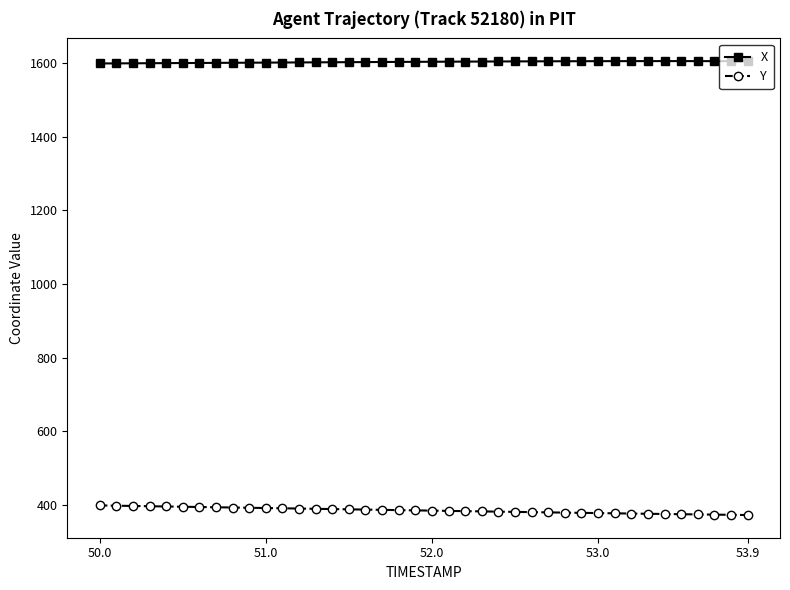

What is the maximum value for Y?

399.0